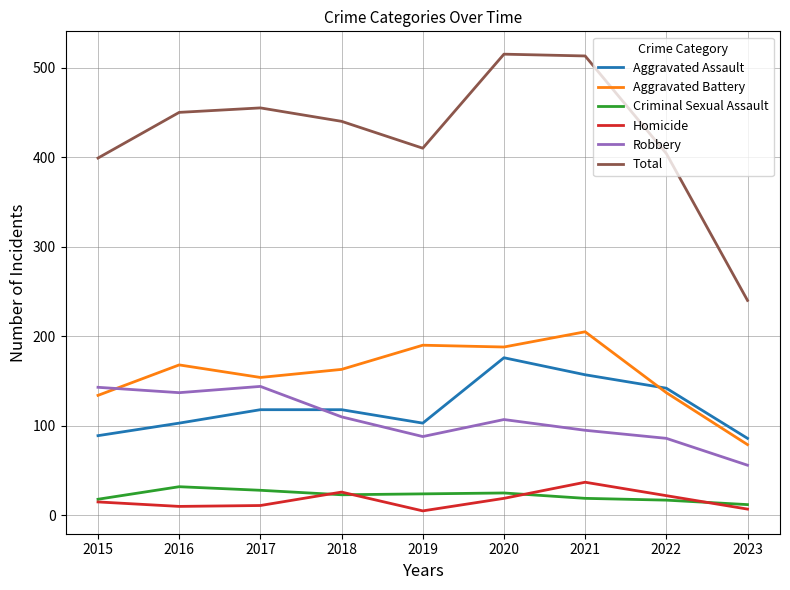

What is the average value of the Total series?

425